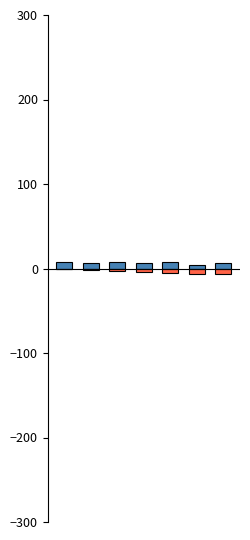

Where is Credit nearest to the value 6?

1